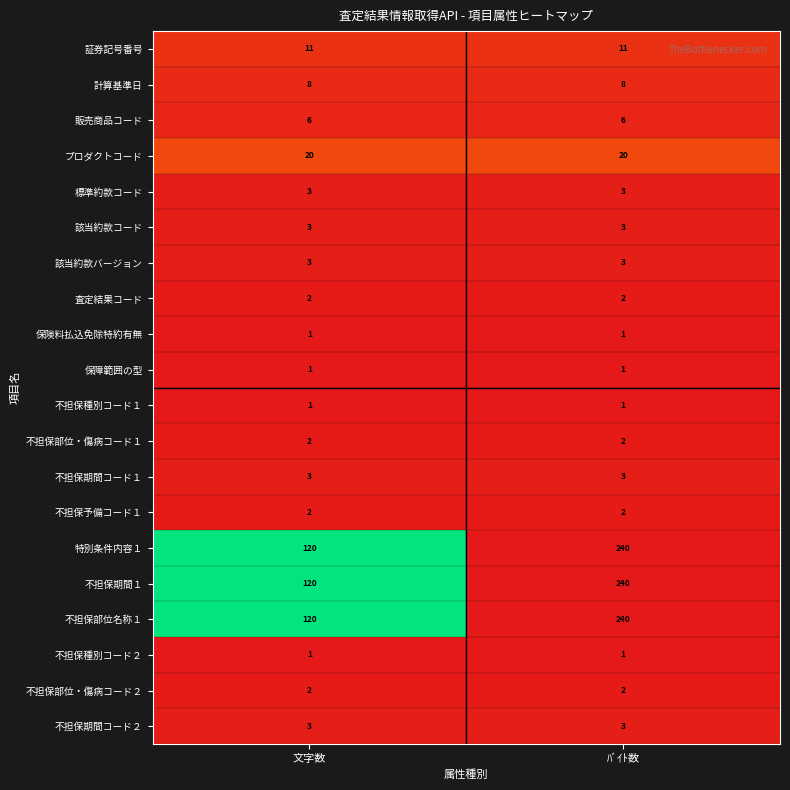

What is the difference between the highest and lowest values at ﾊﾞｲﾄ数?

239